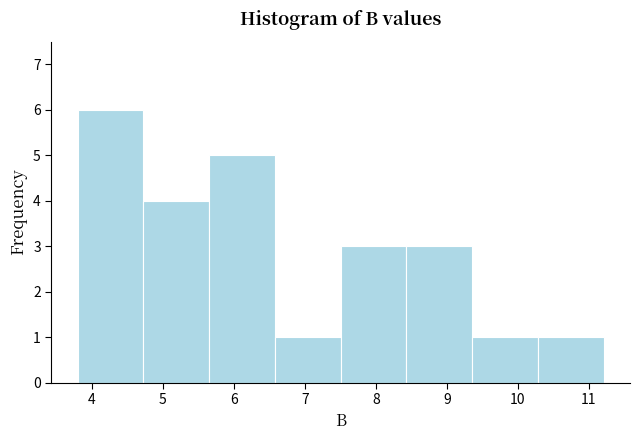

Reading left to right, transcribe this chart: for each bar, give the range it covers on the x-axis and its height. Neither the bar edges nor the heights are printed on the chart, so give them approximately, as read against the axes.

3.8 to 4.7: 6
4.7 to 5.7: 4
5.7 to 6.6: 5
6.6 to 7.5: 1
7.5 to 8.4: 3
8.4 to 9.4: 3
9.4 to 10.3: 1
10.3 to 11.2: 1